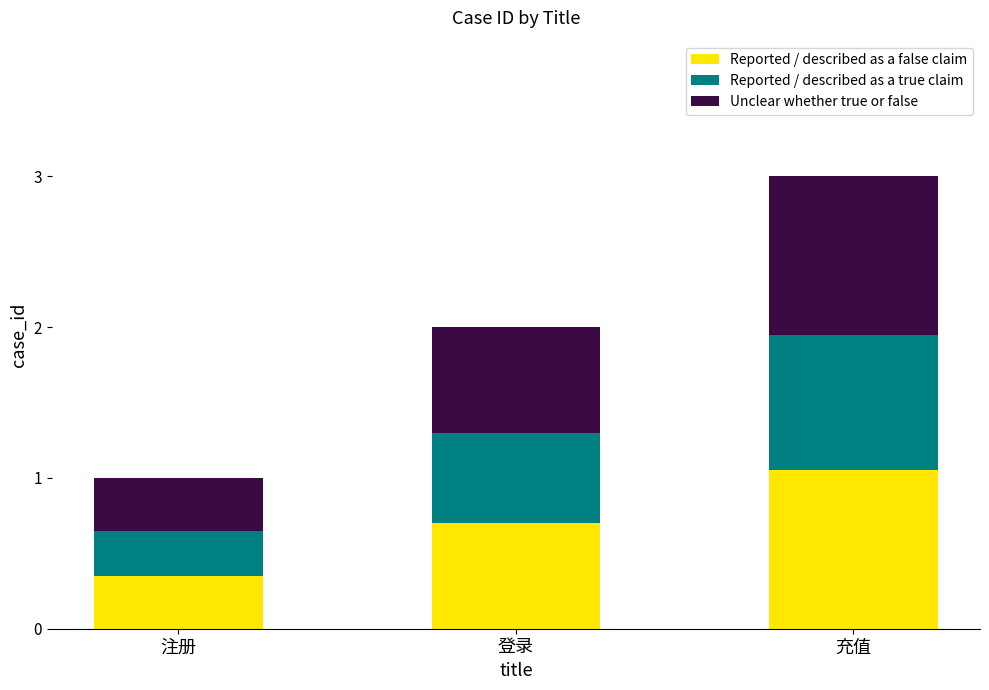

Which category has the highest value in the Reported / described as a false claim series?

充值